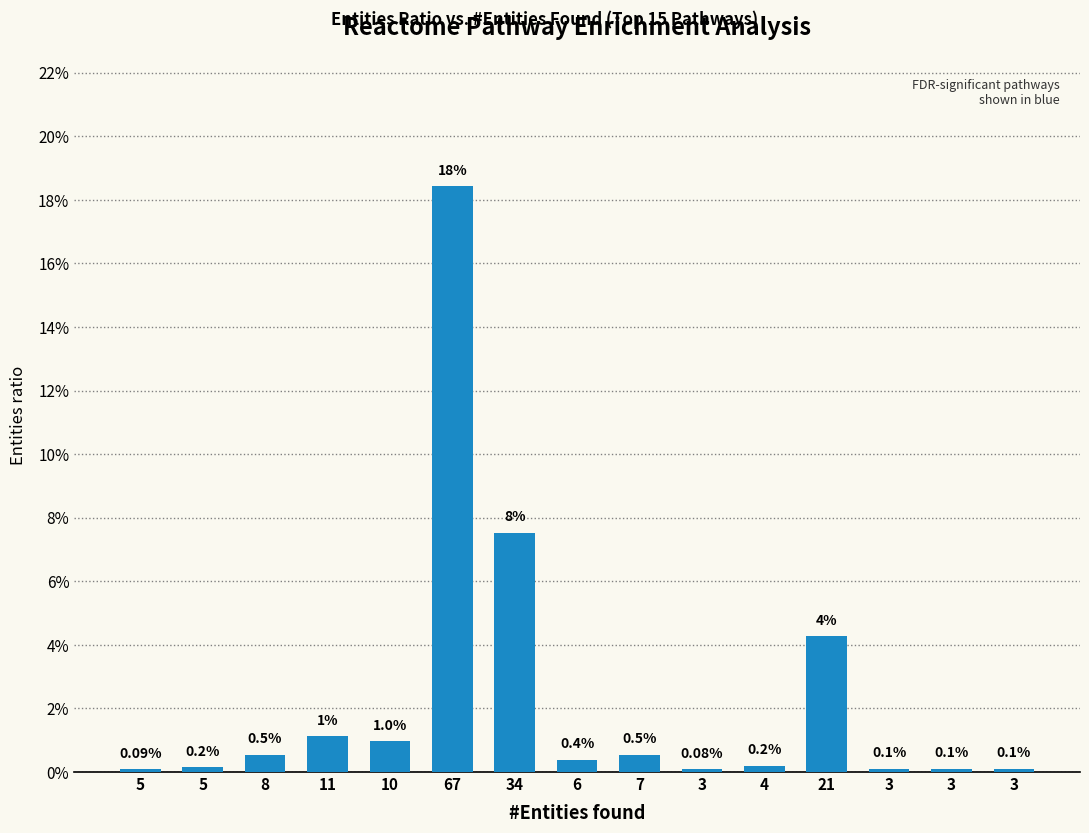

Which label corresponds to the largest value in the chart?

67